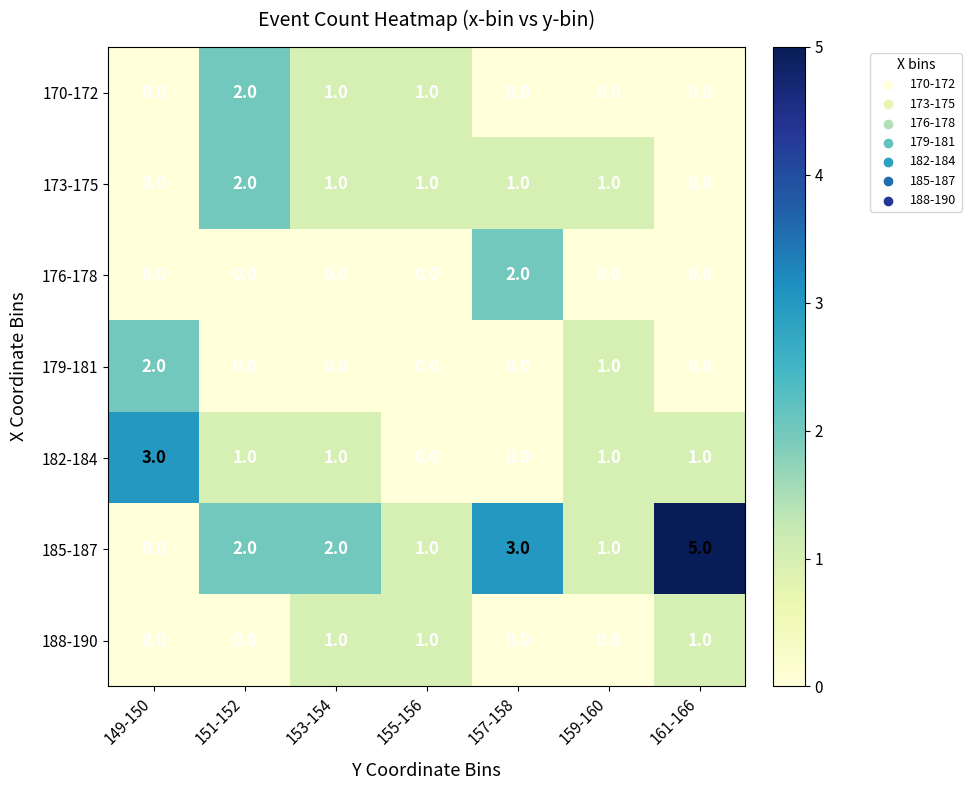

At which label is 179-181 closest to 1?

159-160